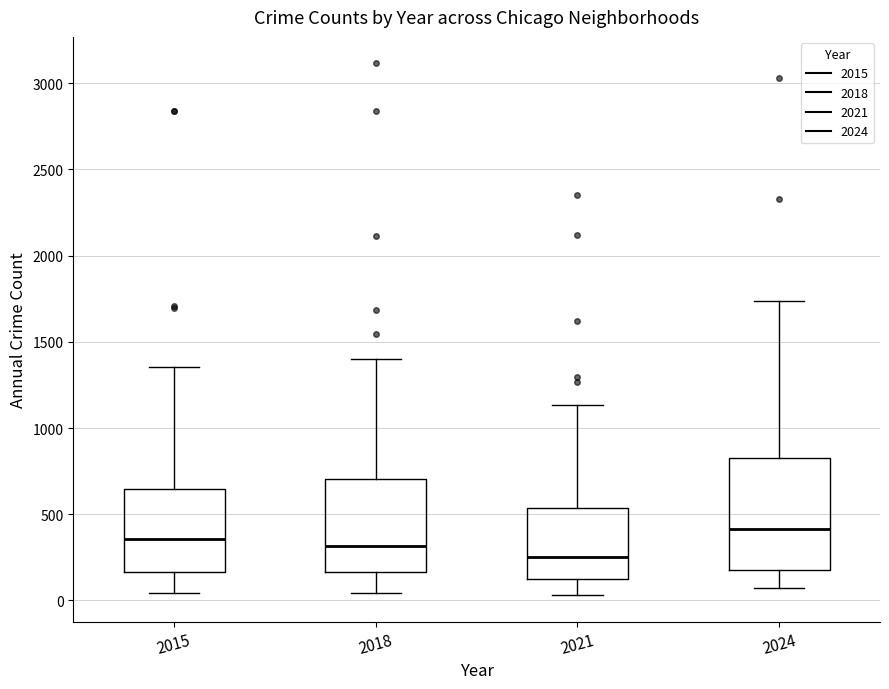

Where does the lower whisker of the box at x = 2015 end on the y-axis? The values are not printed on the chart, so give them approximately, as read against the axis.

50